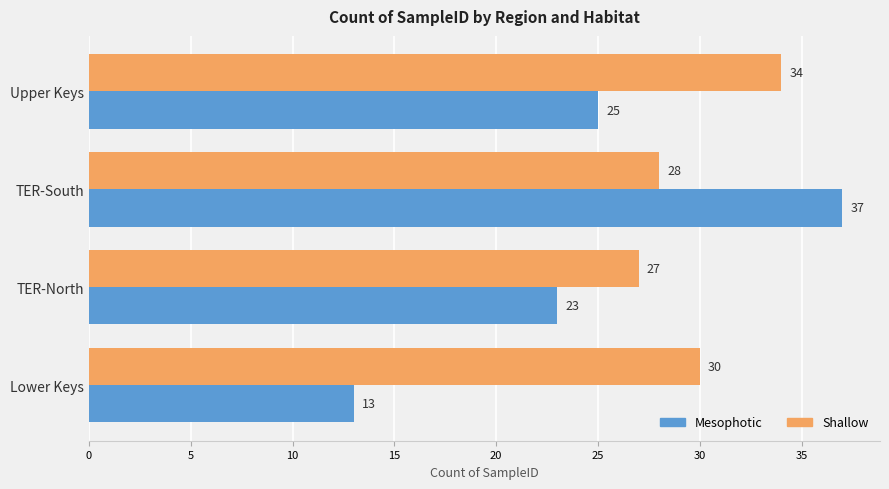

At which category does the chart reach its minimum across all series?

Lower Keys